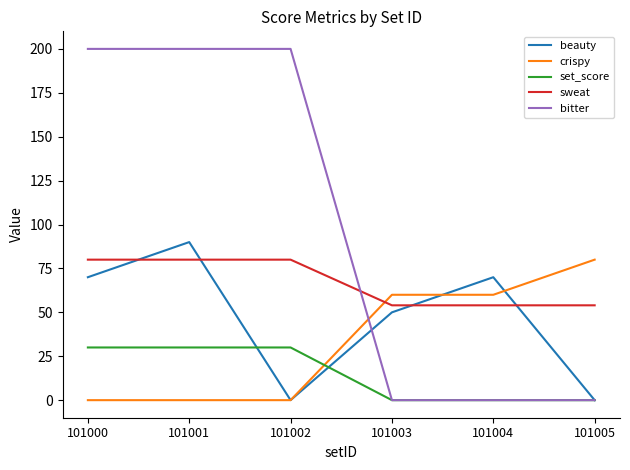

Reading right to left, what are all the values shown in this chart?

beauty: 101005=0	101004=70	101003=50	101002=0	101001=90	101000=70
crispy: 101005=80	101004=60	101003=60	101002=0	101001=0	101000=0
set_score: 101005=0	101004=0	101003=0	101002=30	101001=30	101000=30
sweat: 101005=54	101004=54	101003=54	101002=80	101001=80	101000=80
bitter: 101005=0	101004=0	101003=0	101002=200	101001=200	101000=200